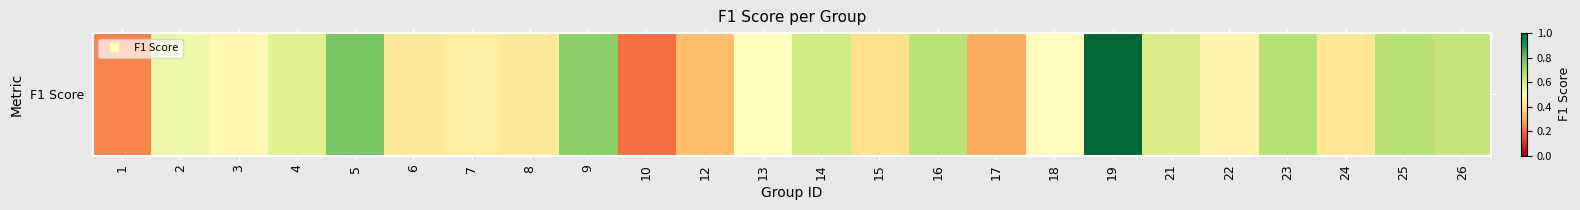

What is the smallest value displayed?

0.2